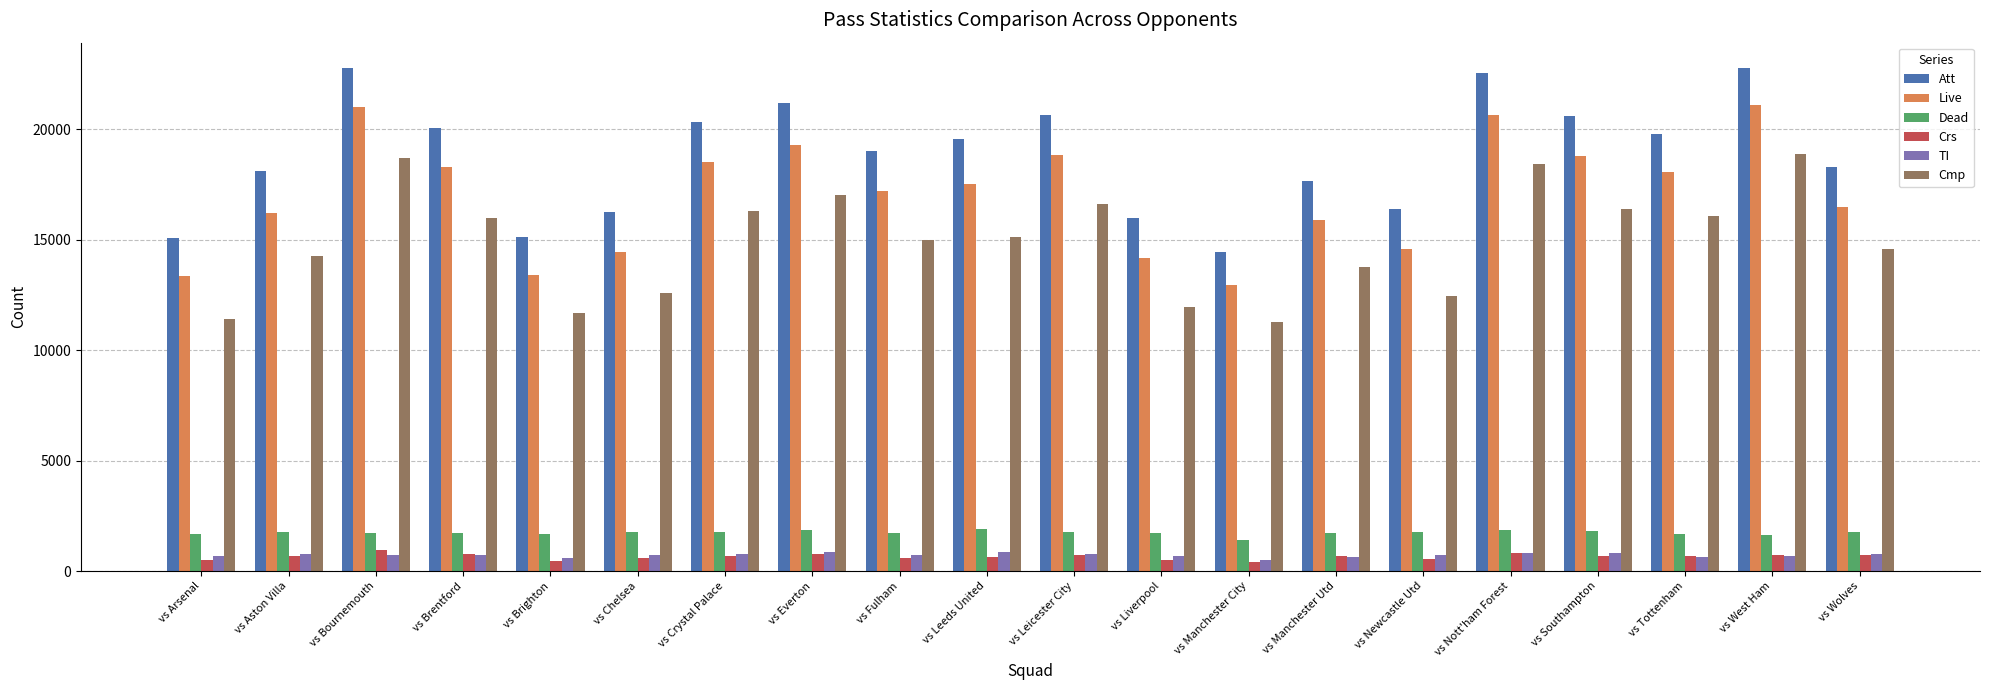

Which series has the largest range (max minus min)?

Att